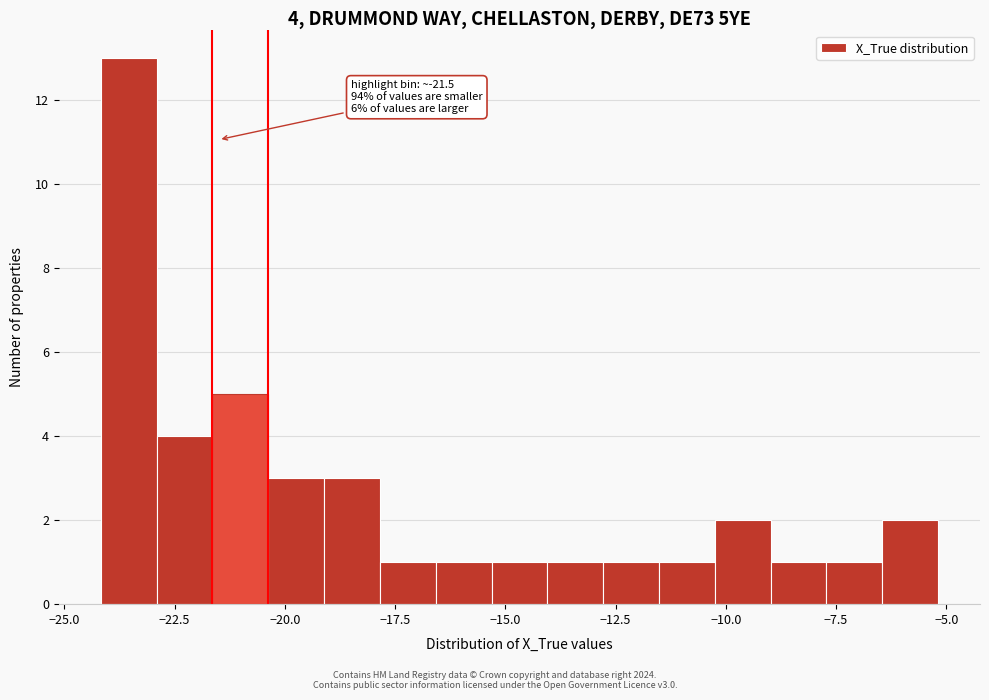

Read against the x-axis, roughly where is the centre of the tallest bar?

-23.5